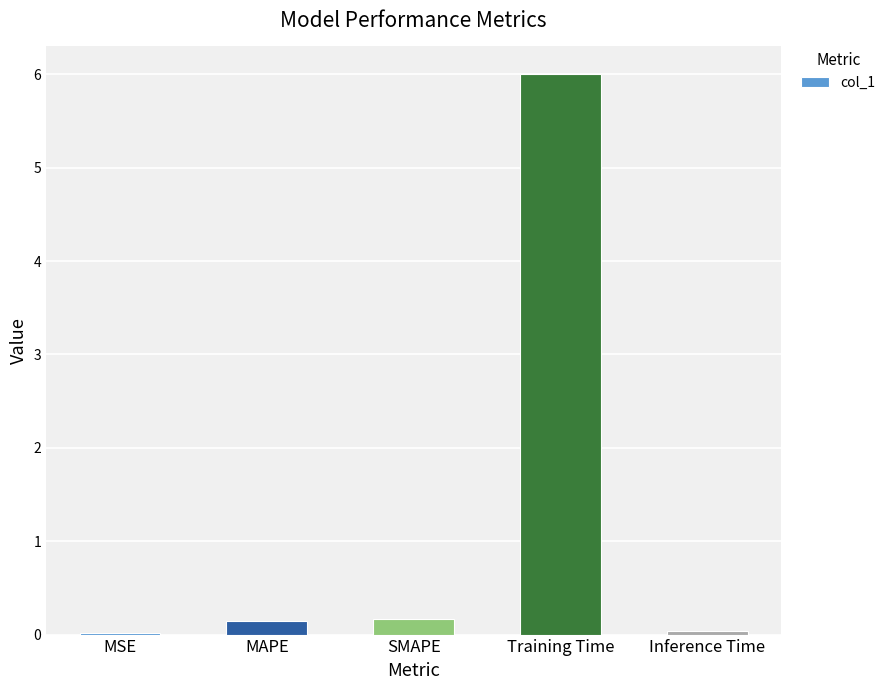

Is it true that the value at Training Time is 6.0?

True